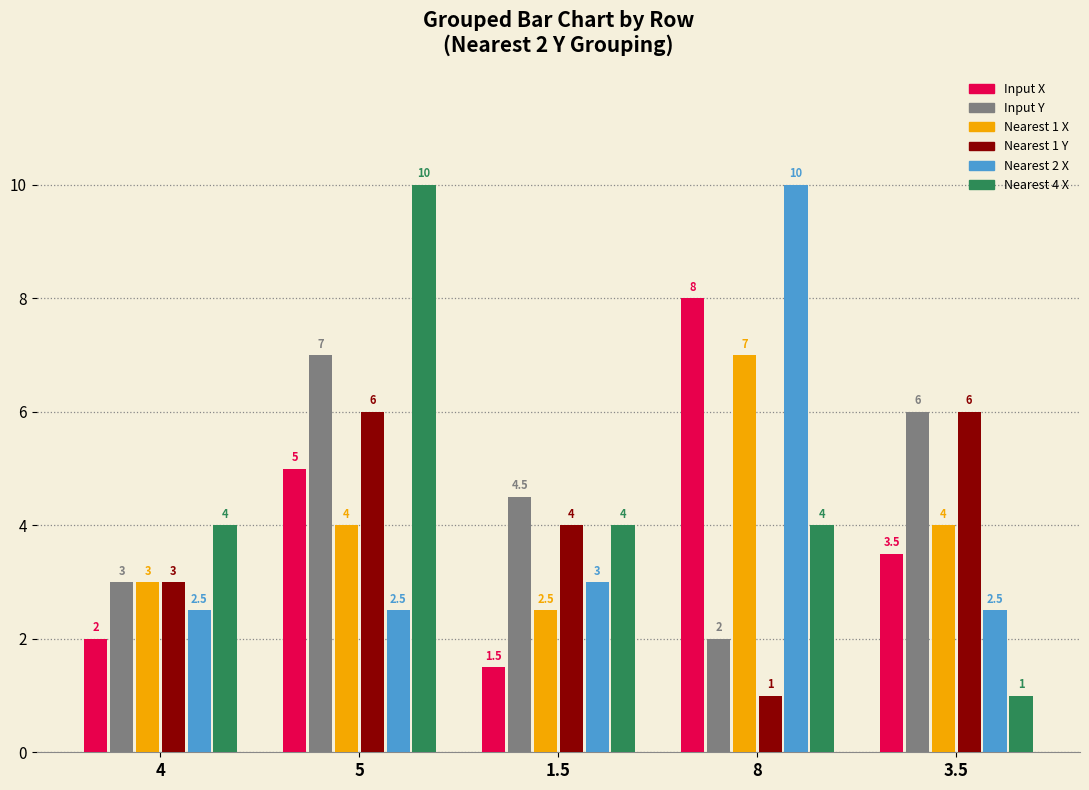

Are the bars horizontal?

No